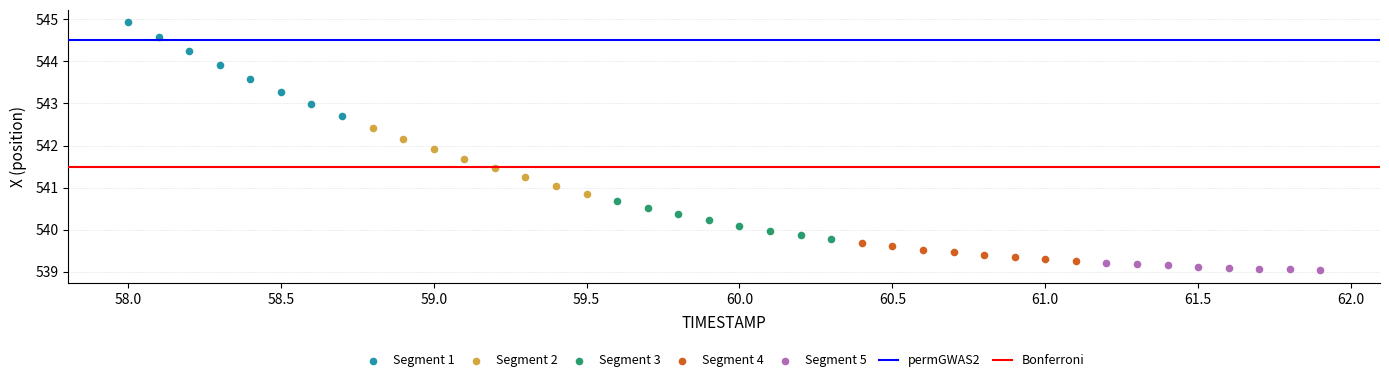

Which series contains the highest Y value?

Segment 1